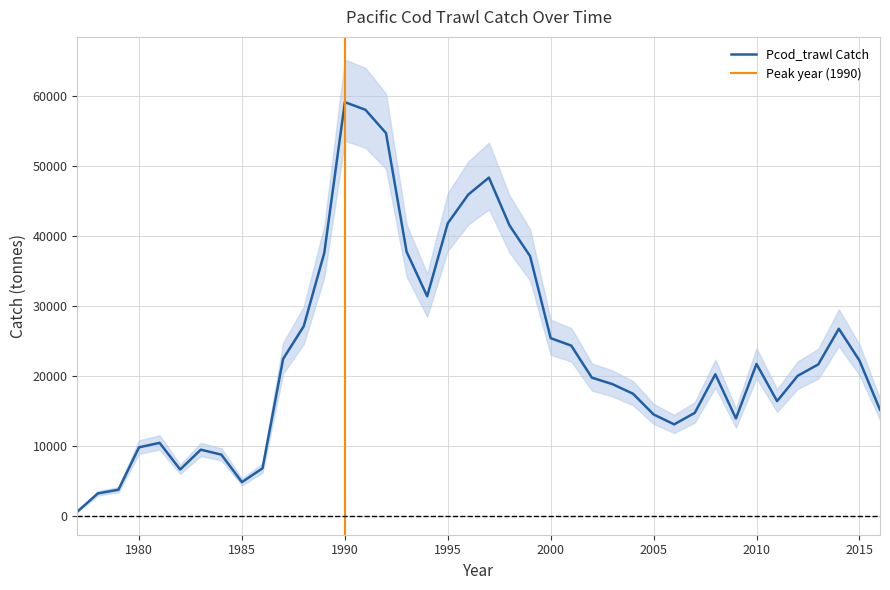

What is the average value?

23385.4